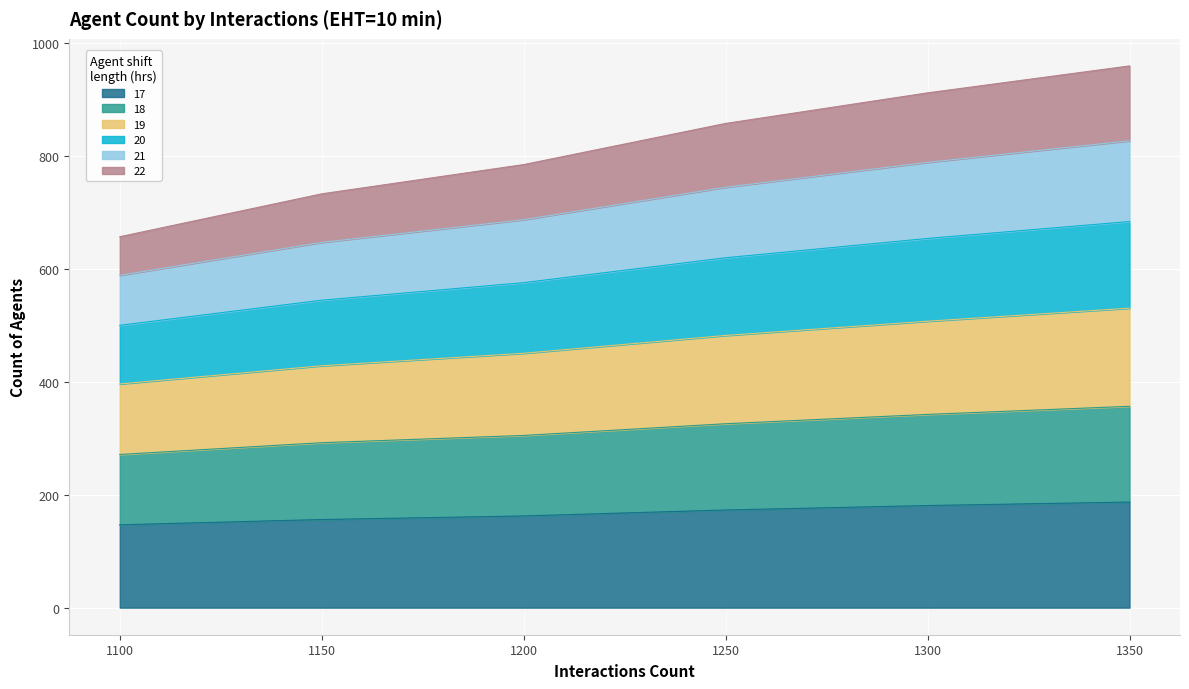

What is the maximum value for 19?

530.2